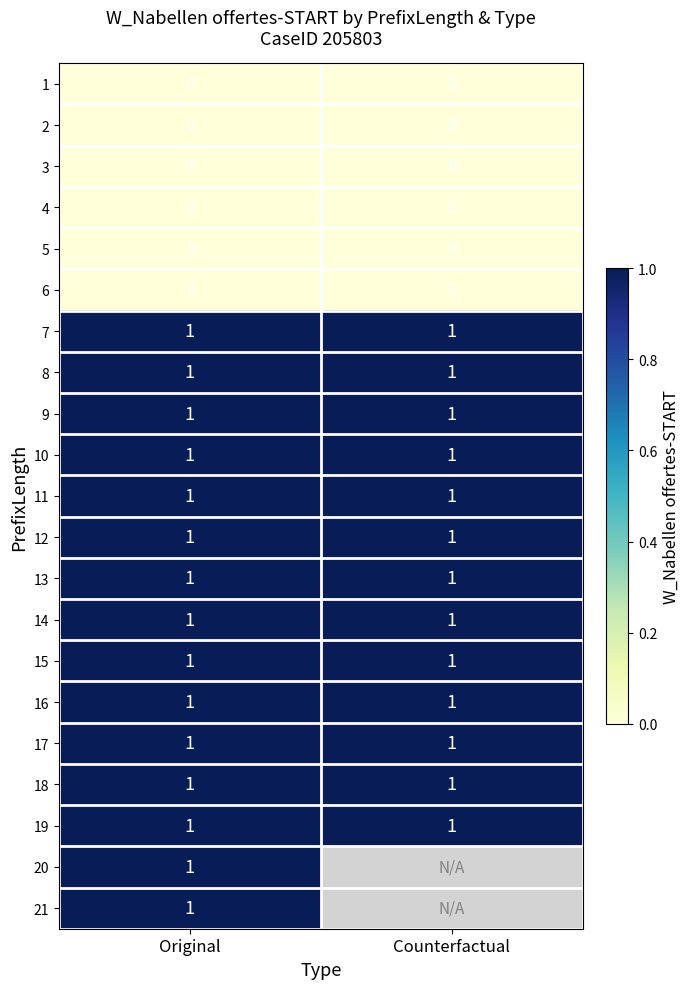

What is the total value across all series at Original?

15